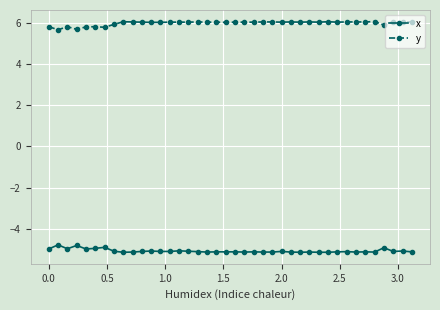

What is the value of the y point at the 30th from the left?

6.0